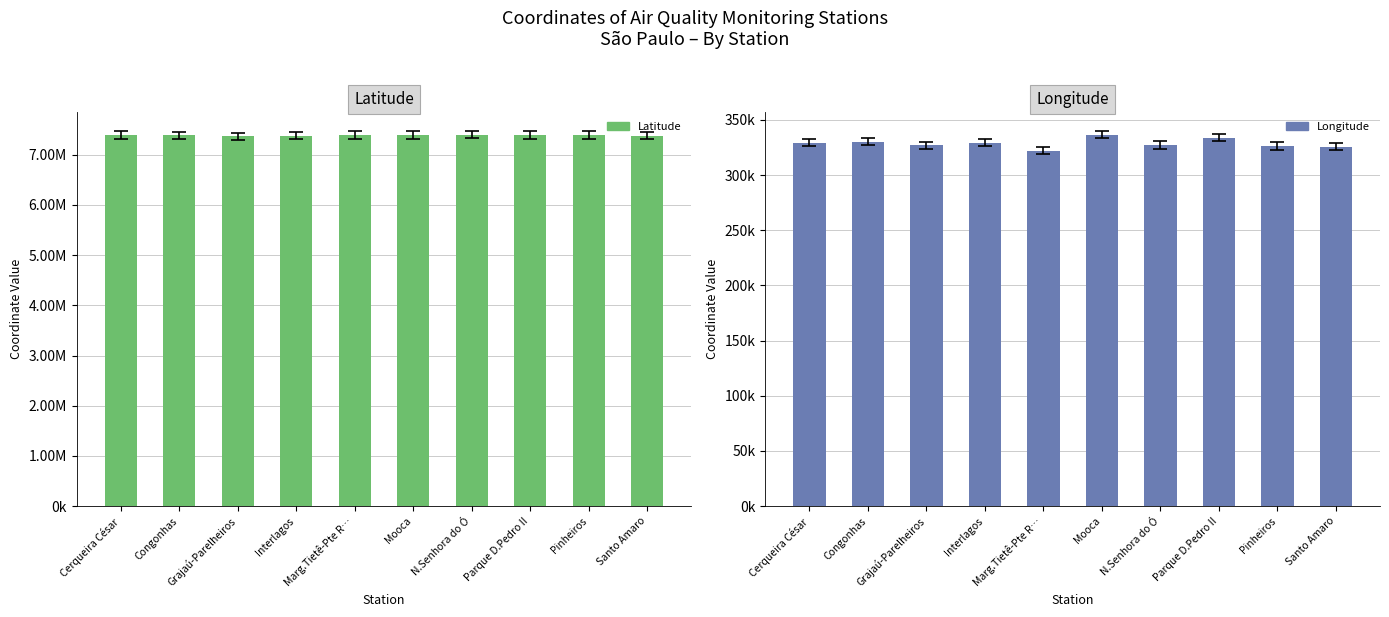

Which category has the highest value in the Longitude series?

Mooca